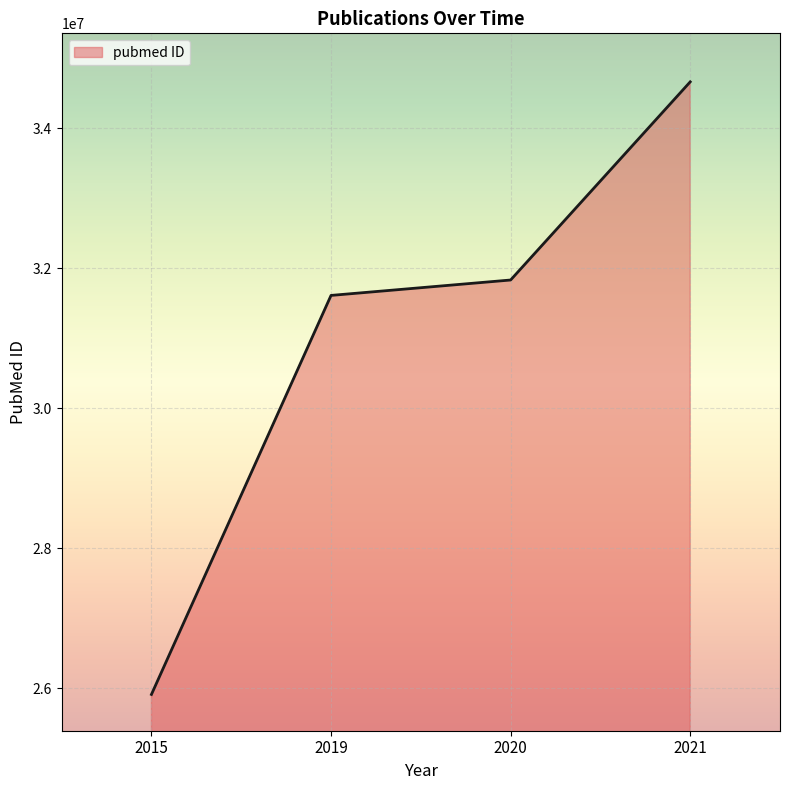

Which has a higher value, 2020 or 2019?

2020